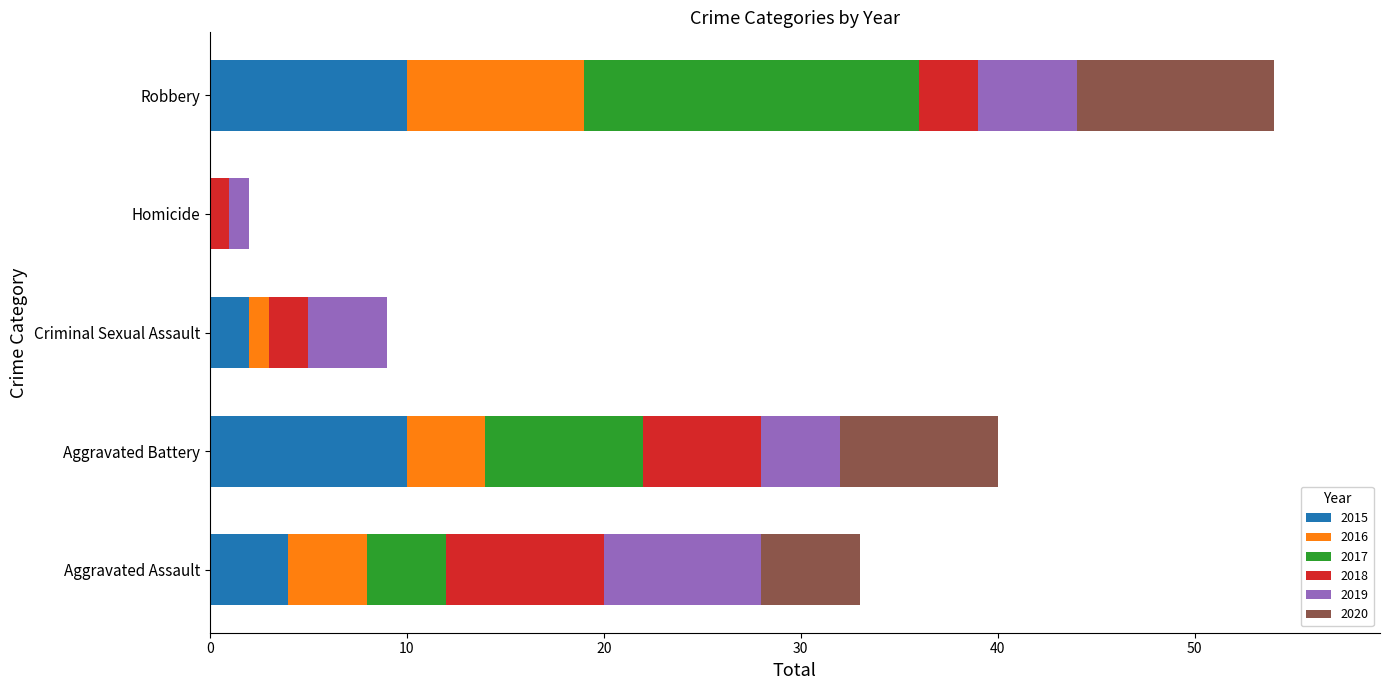

At which category is the sum across all series the highest?

Robbery